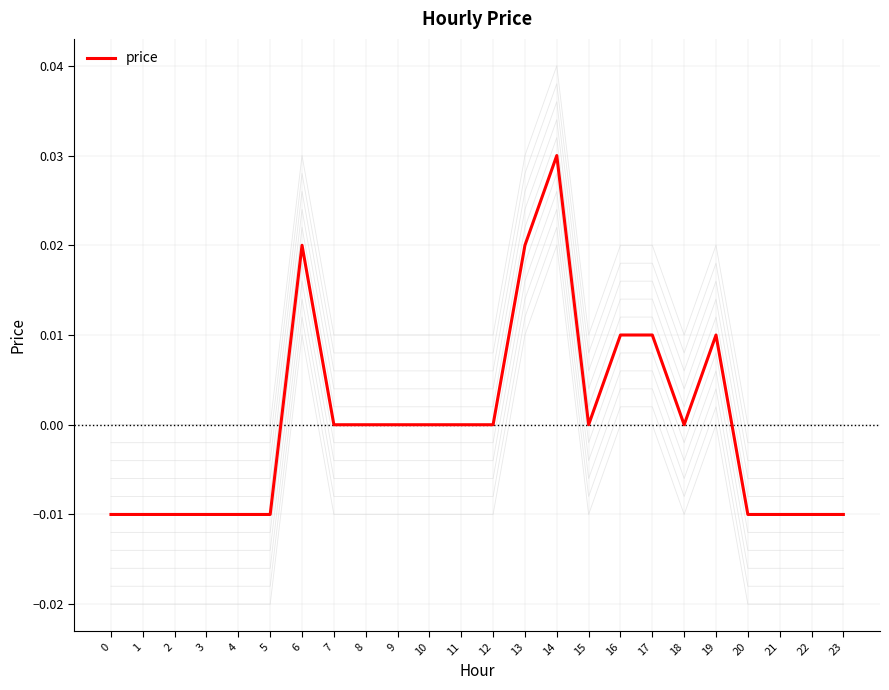

How many data points are less than 0?

10